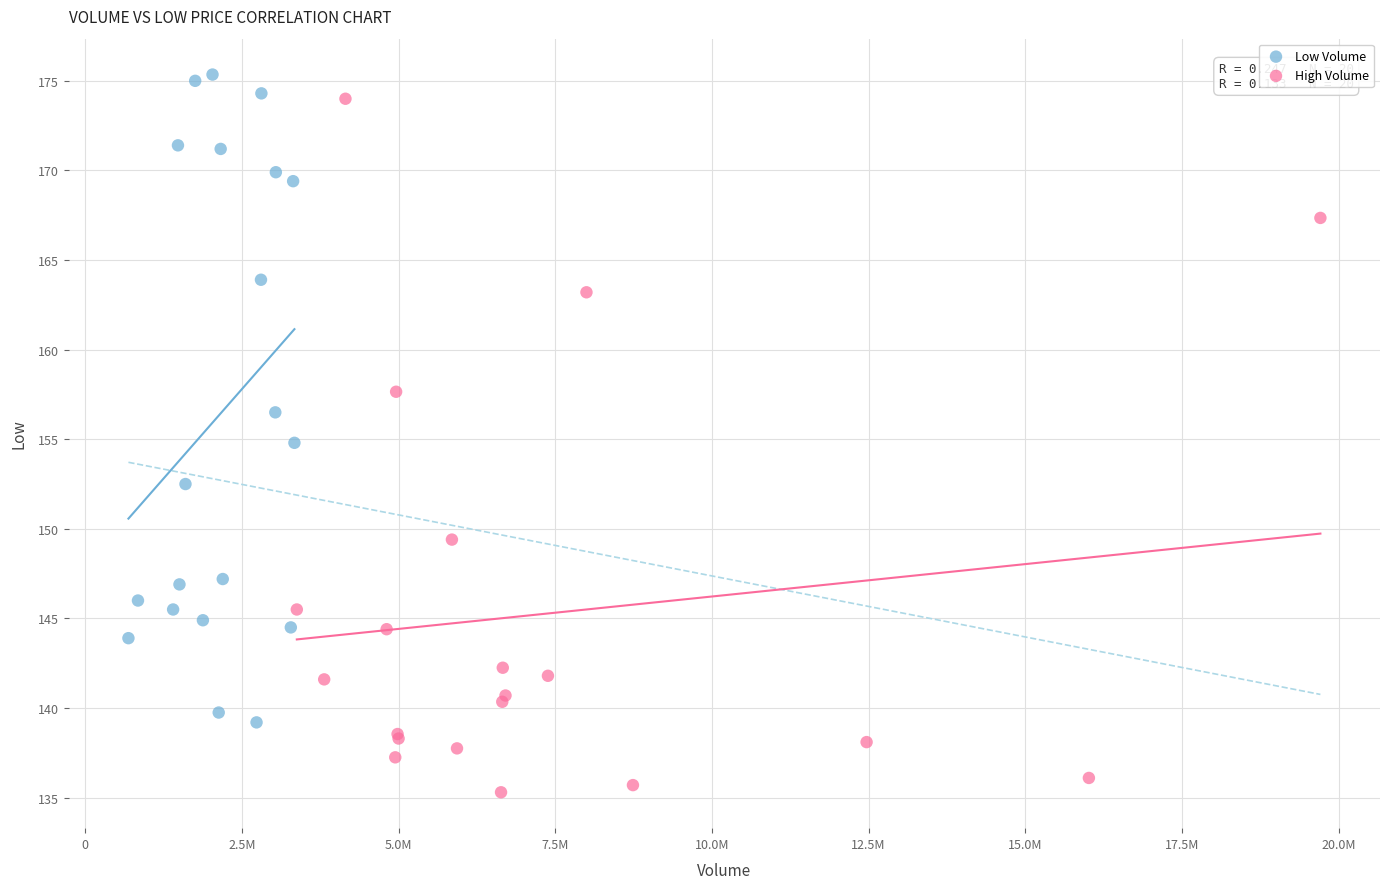

Which series has the widest spread of Y values?

High Volume